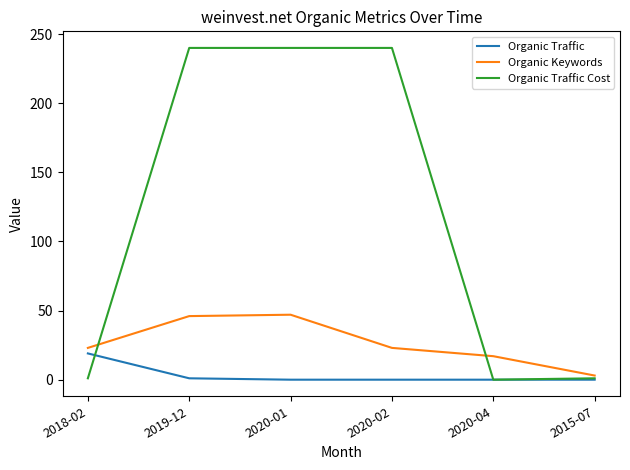

At 2019-12, list the series in order from largest to smallest.

Organic Traffic Cost, Organic Keywords, Organic Traffic